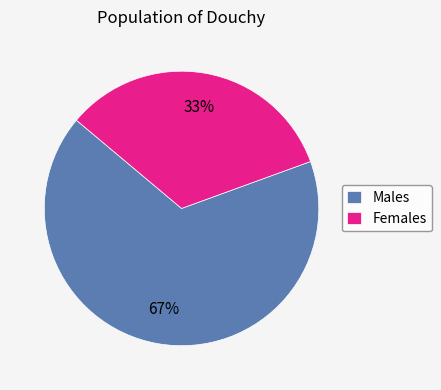

The Males slice represents 61% of the pie. True or false?

False